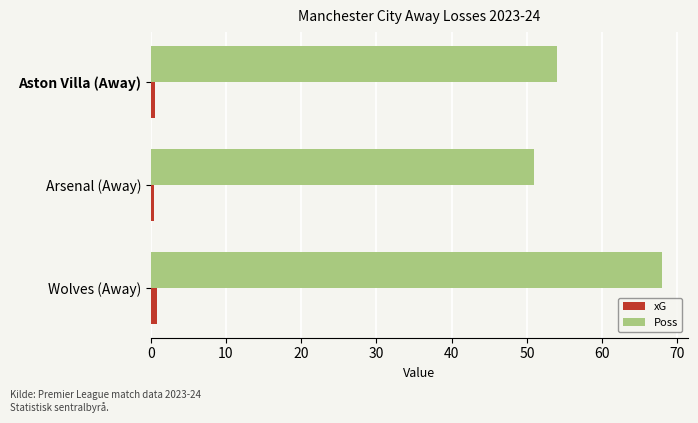

Where is Poss nearest to the value 59?

Aston Villa (Away)